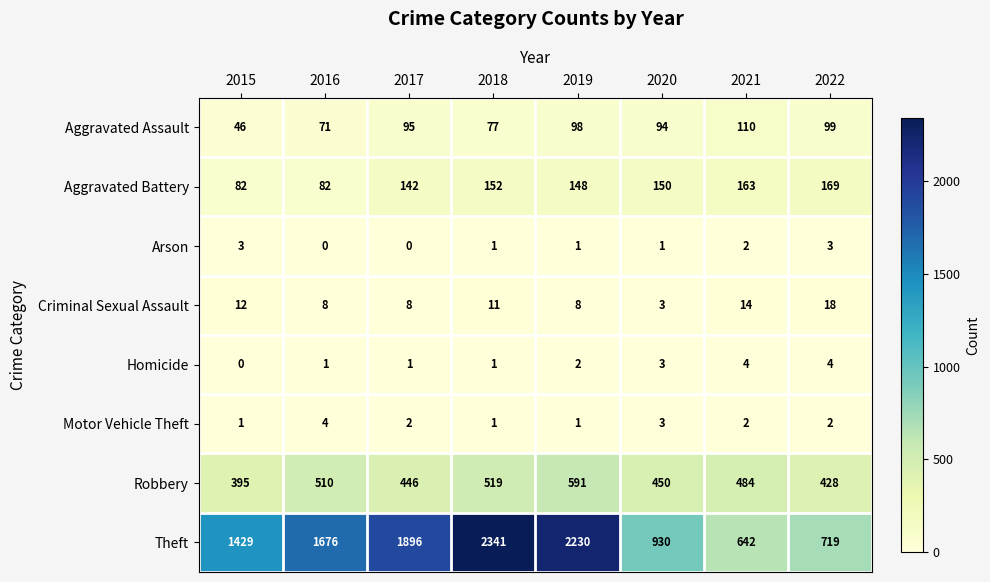

Is it true that Theft equals 635 at 2020?

False